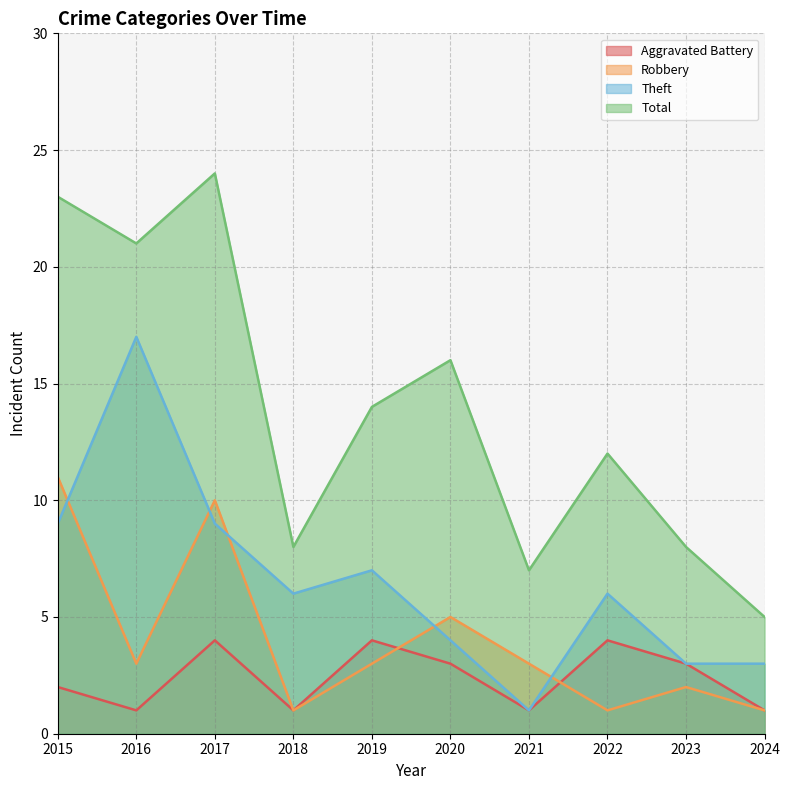

How many lines are shown in the chart?

4